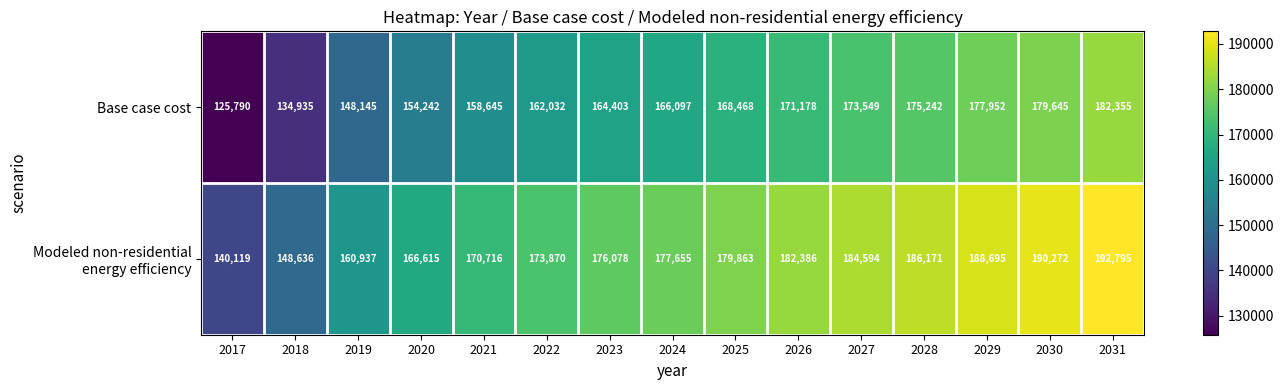

True or false: Base case cost has a value of 179645 at 2030.

True